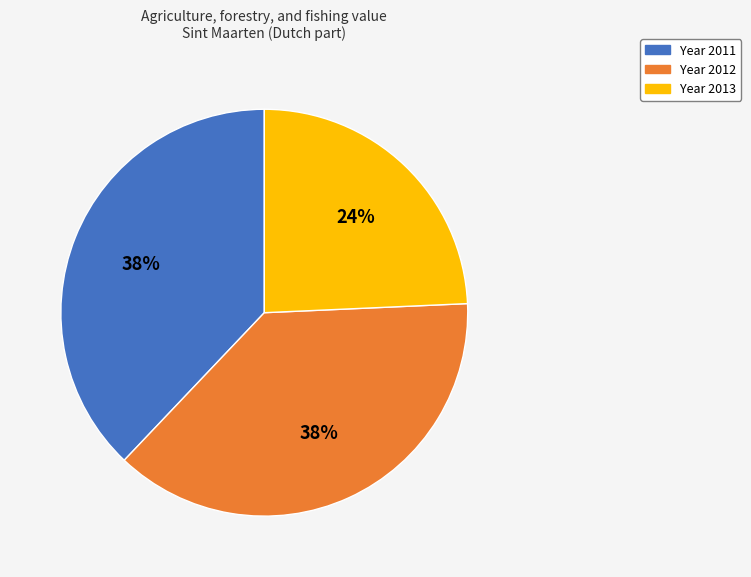

To the nearest percent, what is the average slice percentage?

33%